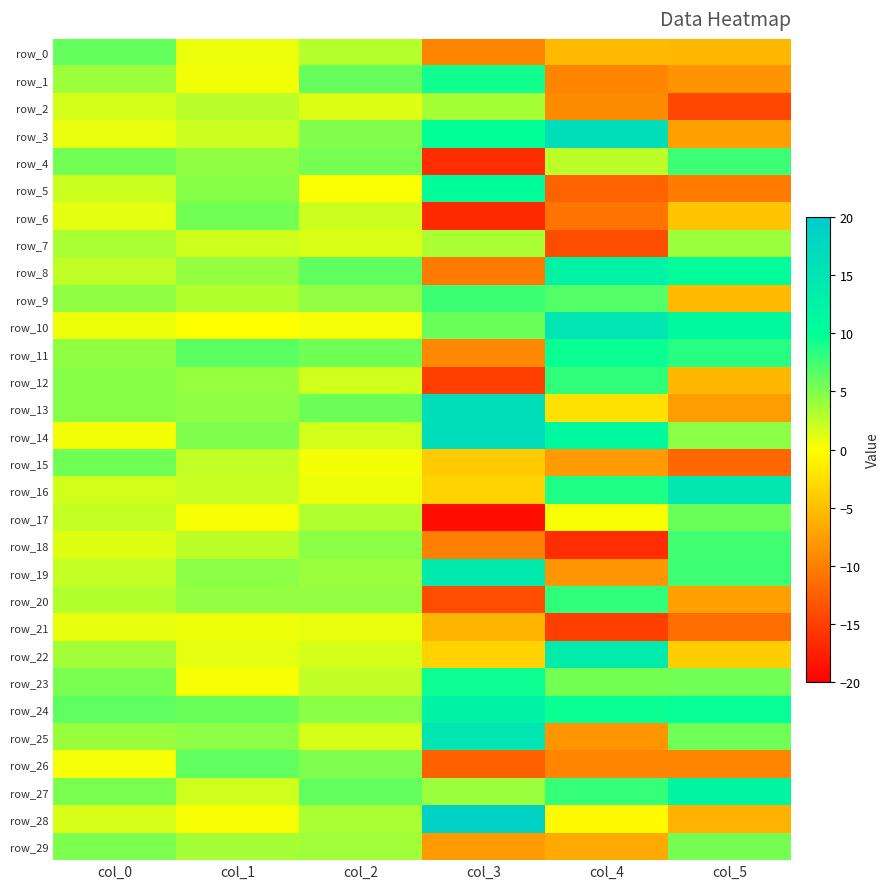

What is the sum of the row_11 values at col_2 and col_4?

15.2